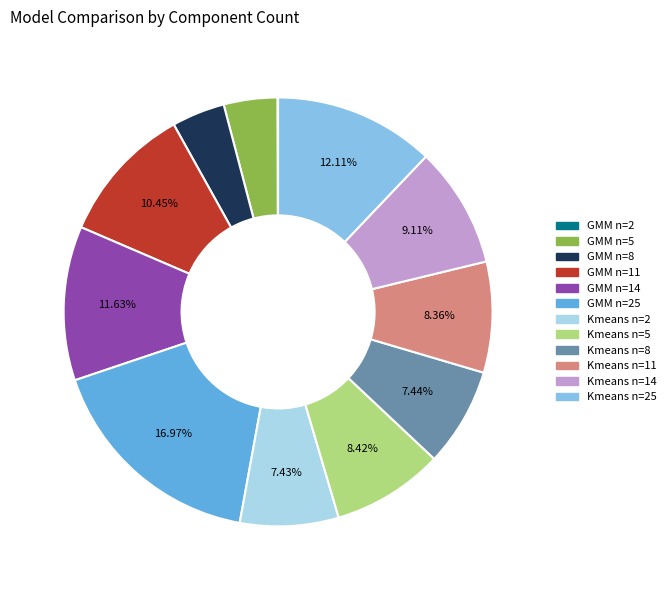

Does any single category account for the majority?

No